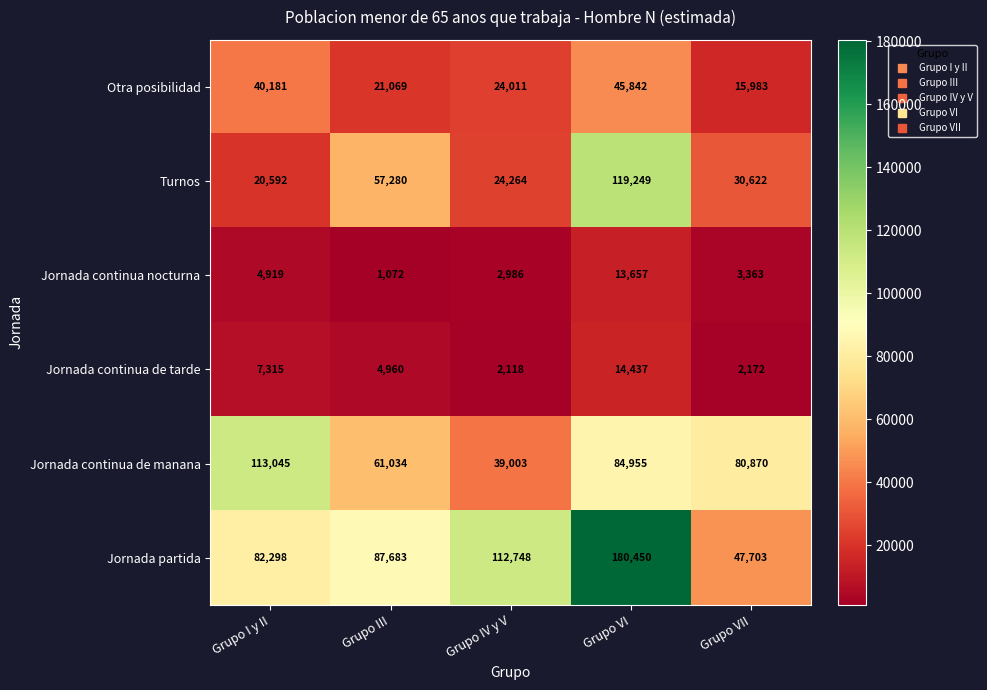

What is the sum of the Jornada continua de tarde values at Grupo VI and Grupo III?

19397